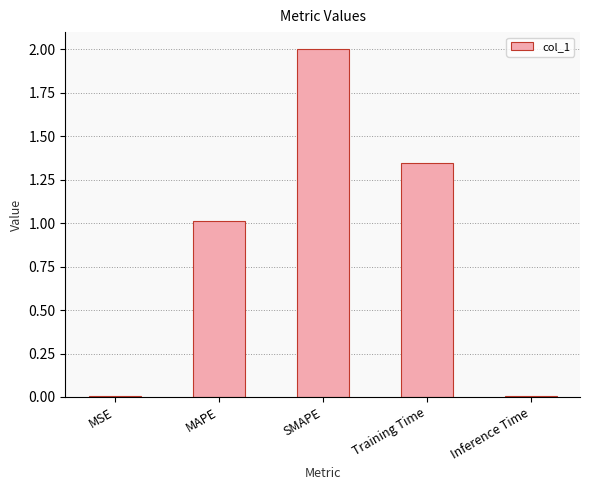

How many data points does each series have?

5